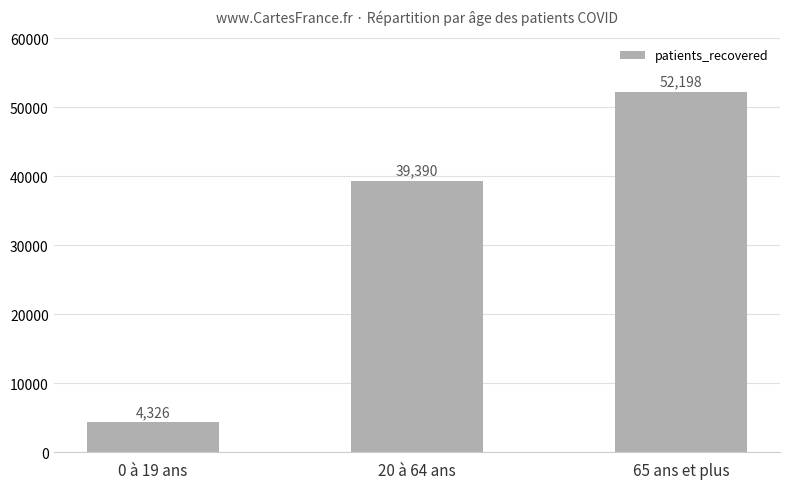

Approximately how many times larger is the value at 20 à 64 ans compared to 65 ans et plus?

0.8